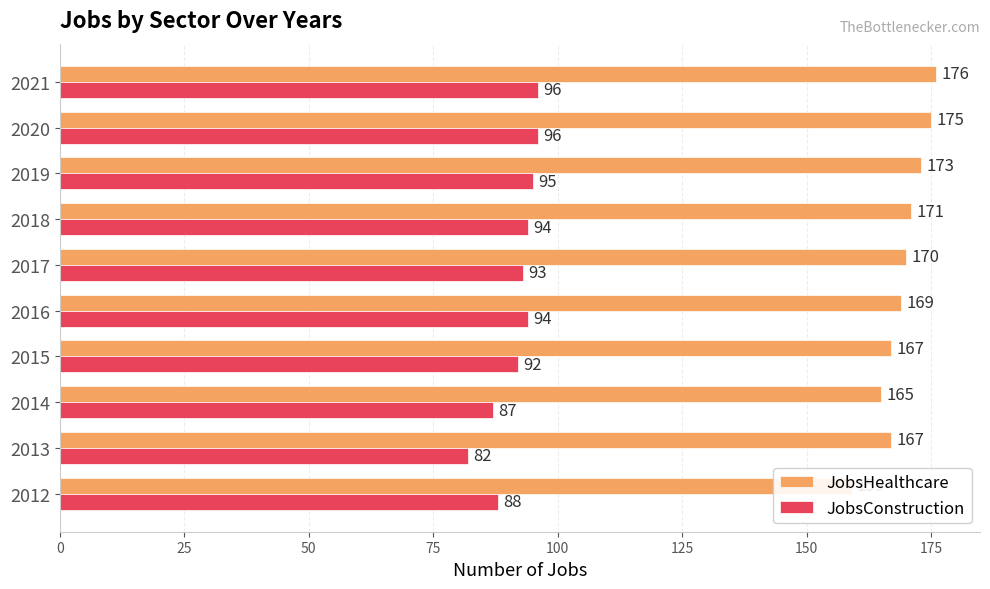

True or false: JobsHealthcare has a value of 56 at 2019.

False